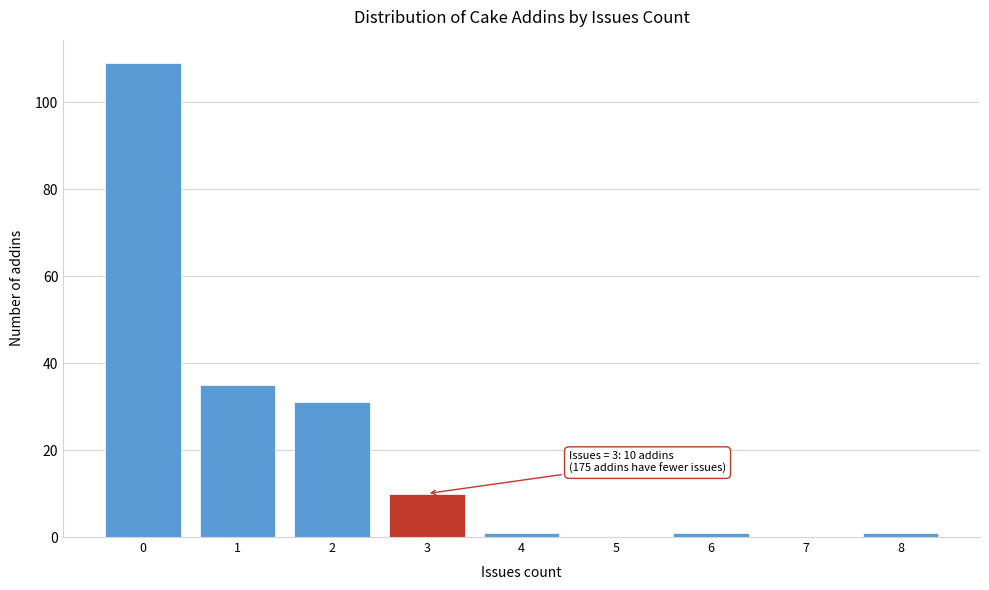

Which range on the x-axis has the tallest bar?

-0.5 to 0.5